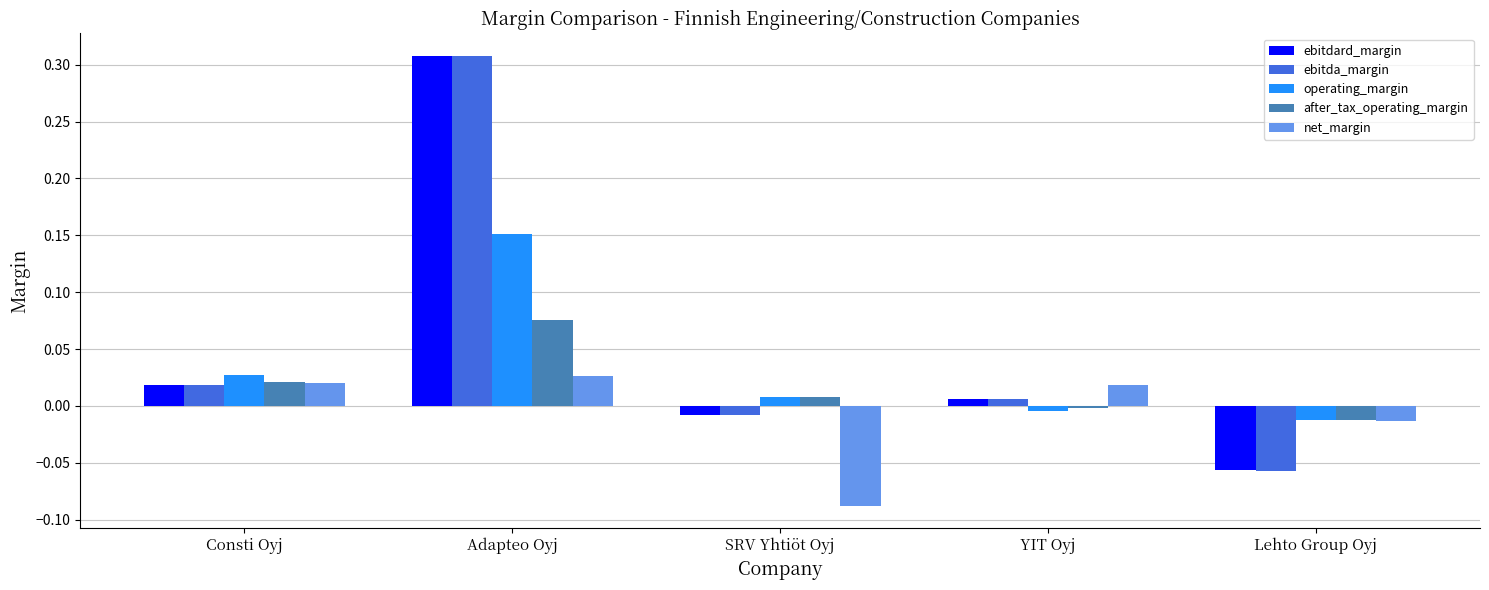

The value of ebitda_margin at Consti Oyj is 0.0. True or false?

True